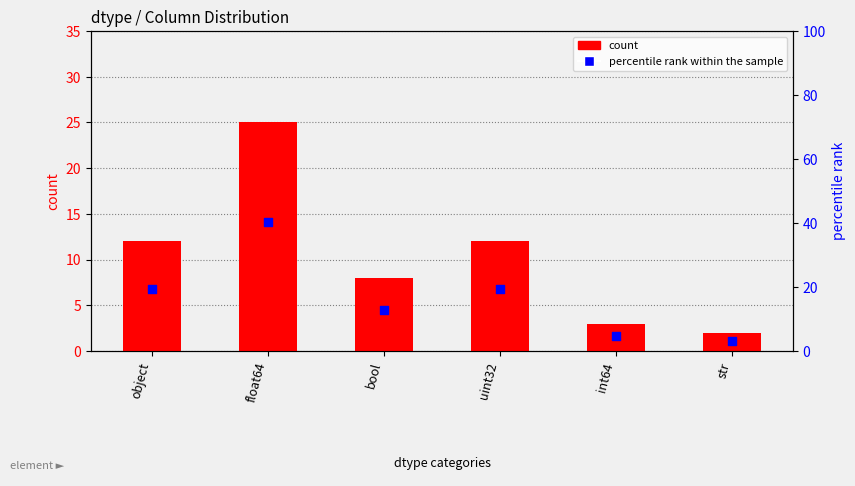

Which series contains the highest Y value?

percentile rank within the sample